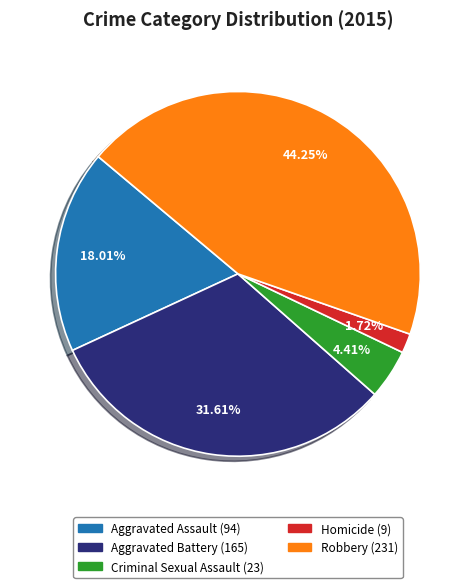

Is it true that Aggravated Battery is 21% of the pie?

False